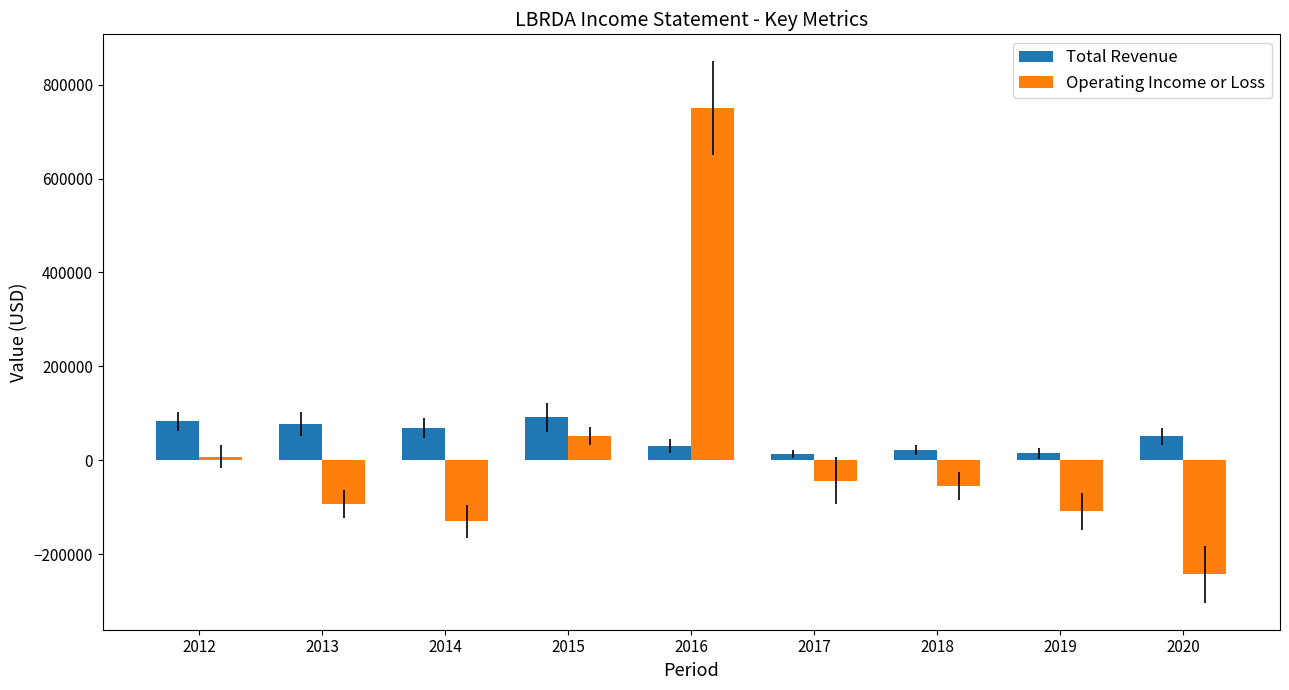

What is the value of the Operating Income or Loss bar at the 8th from the left?

-108600